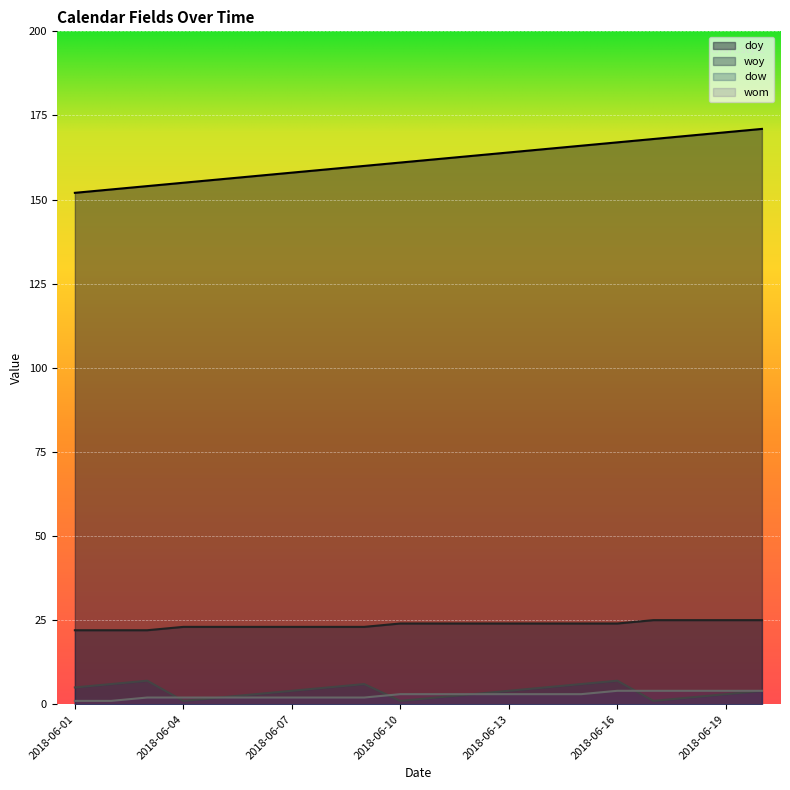

How many values in the dow series are below 4?

9